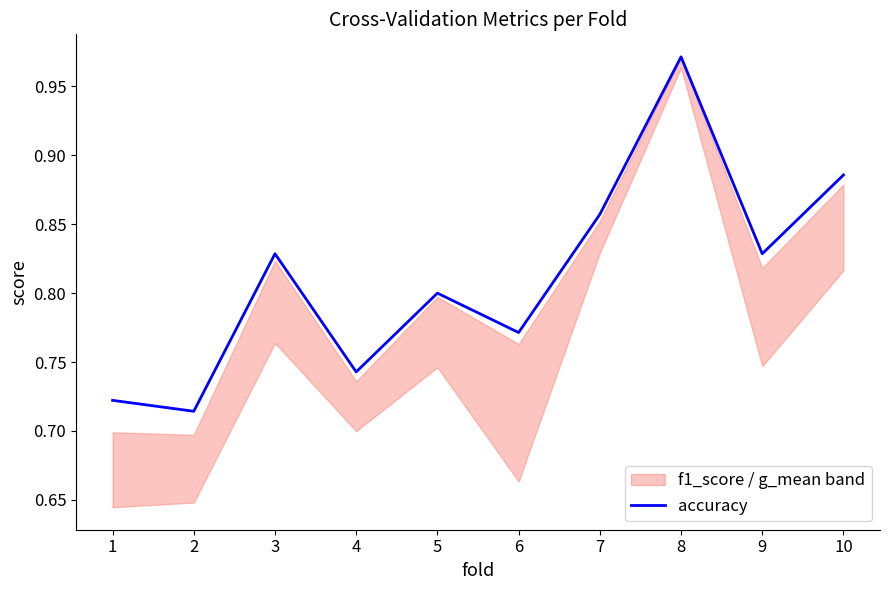

How many values are between 0 and 1?

10